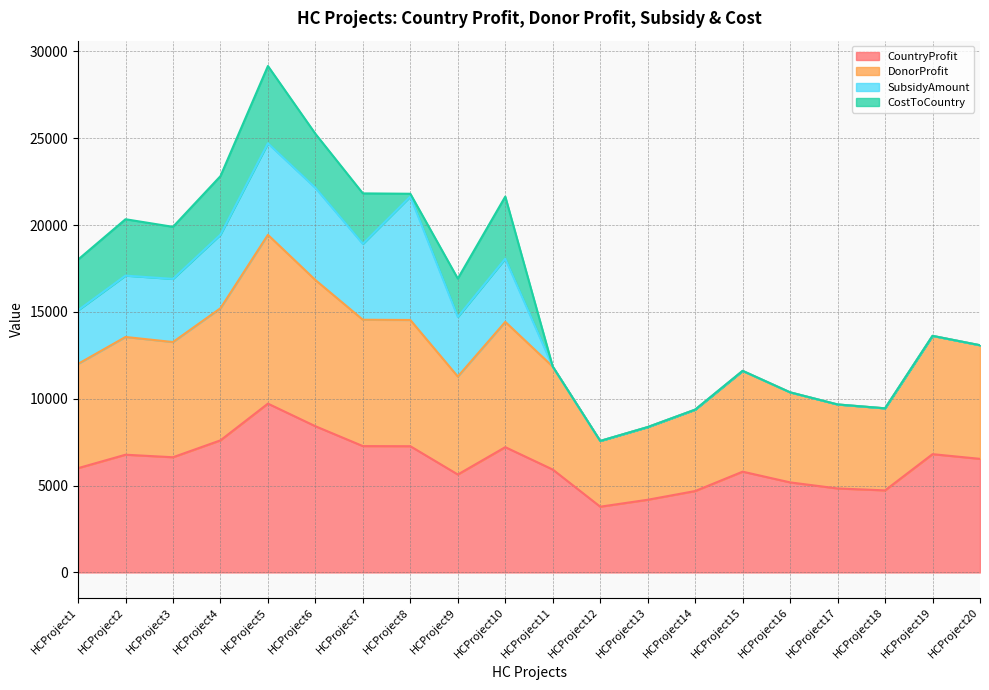

True or false: CountryProfit and DonorProfit cross at least once.

False